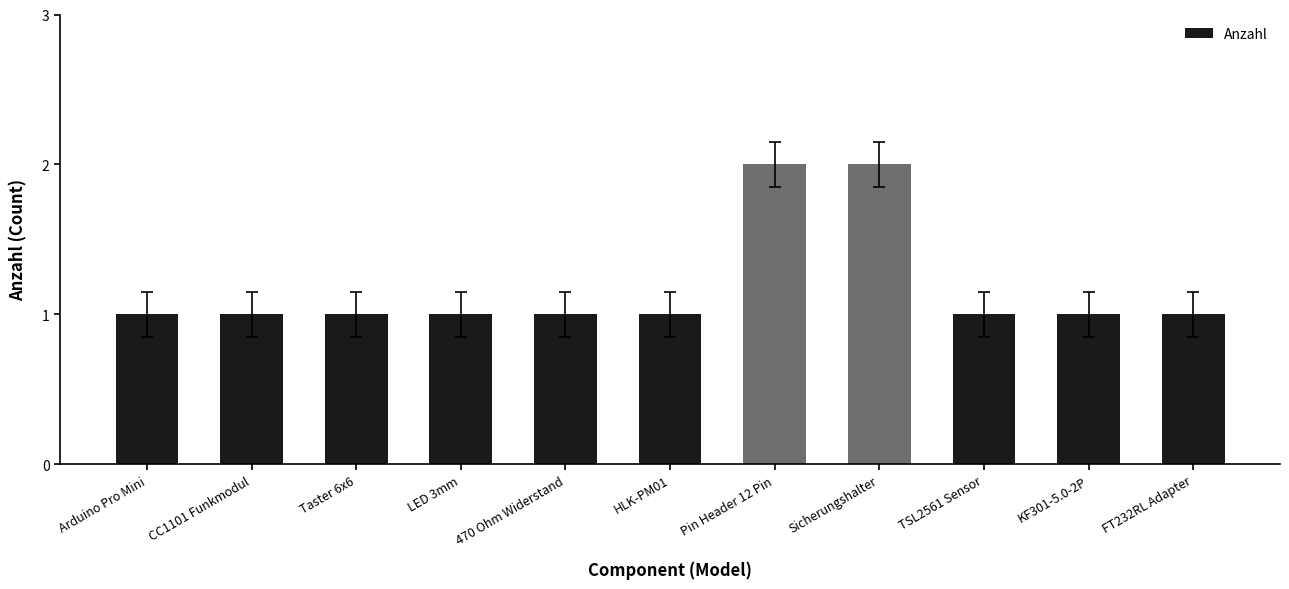

How many bars are there in total?

11